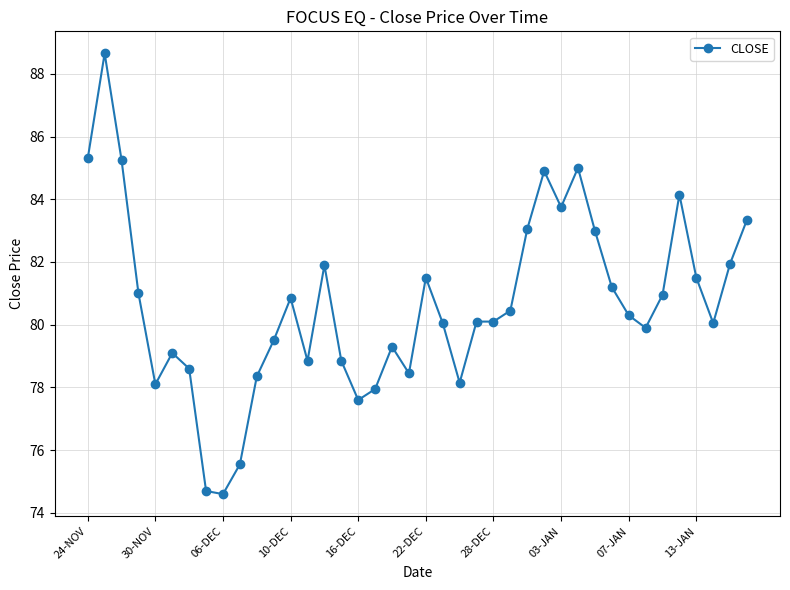

What is the minimum value shown in the chart?

74.6